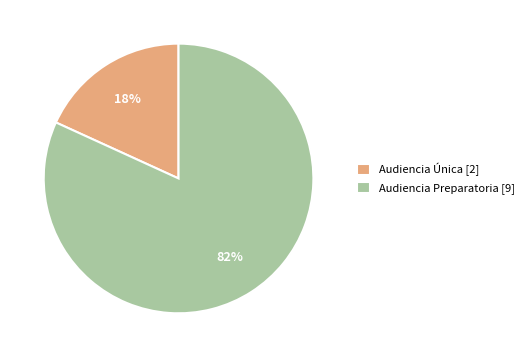

Combined, do Audiencia Única [2] and Audiencia Preparatoria [9] account for over 50%?

Yes